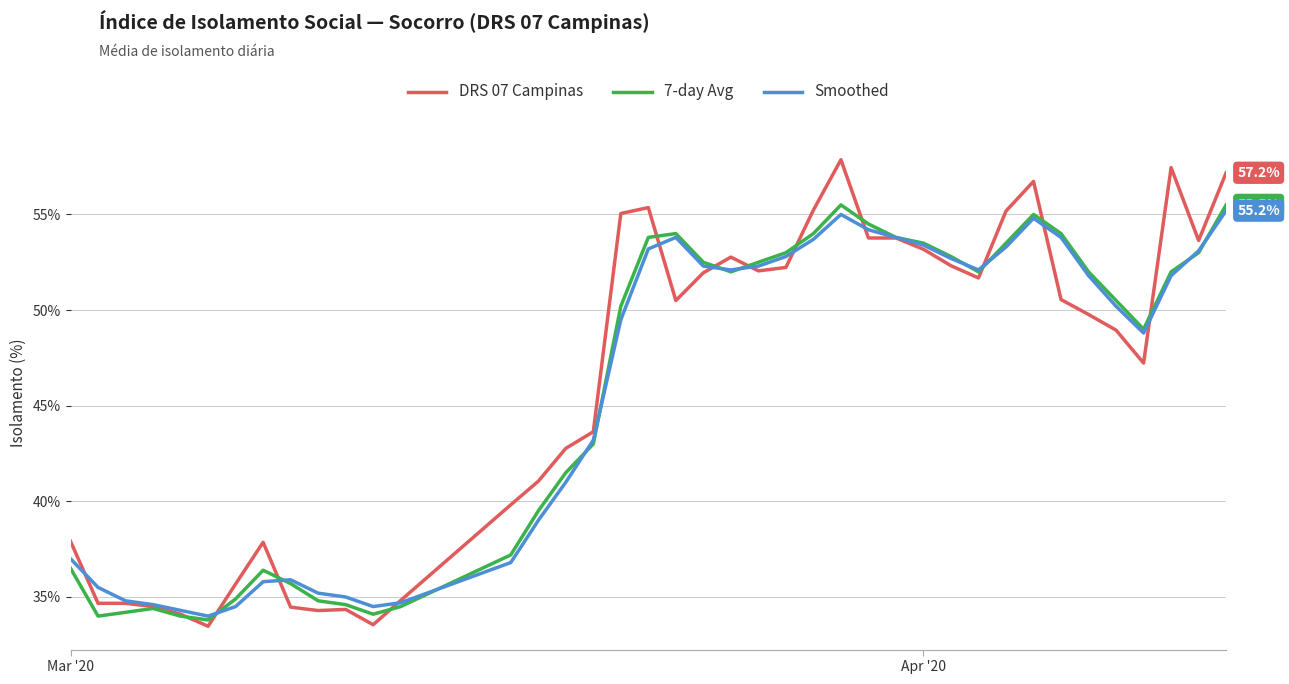

What is the maximum value for DRS 07 Campinas?

57.9